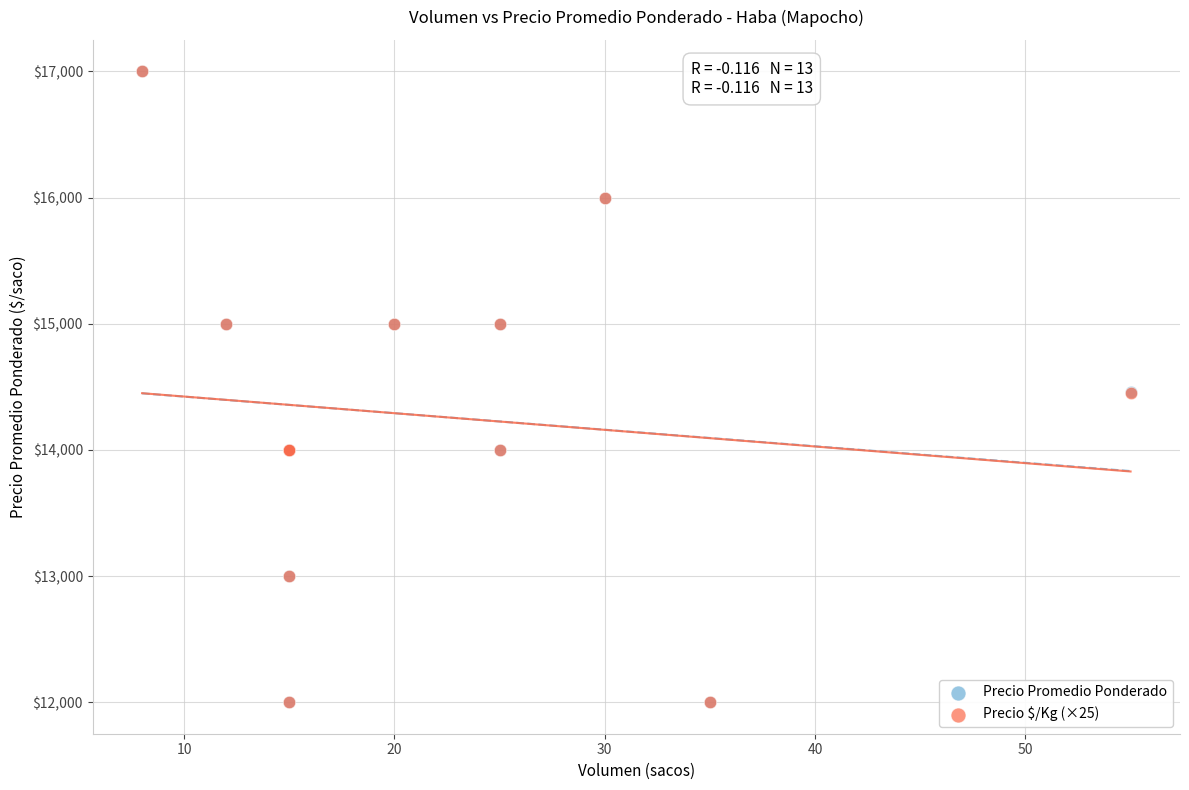

What are all the series names shown in the legend?

Precio Promedio Ponderado, Precio $/Kg (×25)